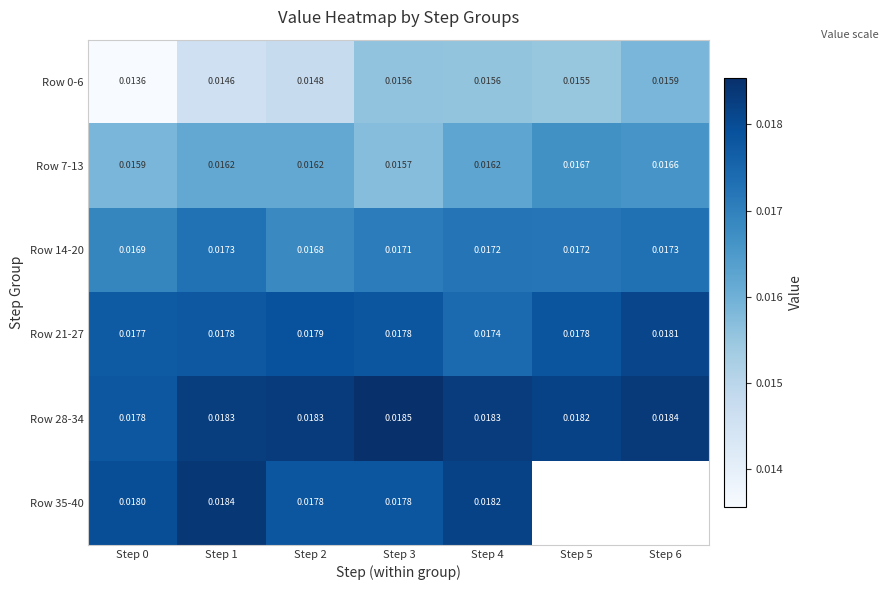

Is the value of Row 0-6 at Step 6 greater than the value of Row 14-20 at Step 0?

No